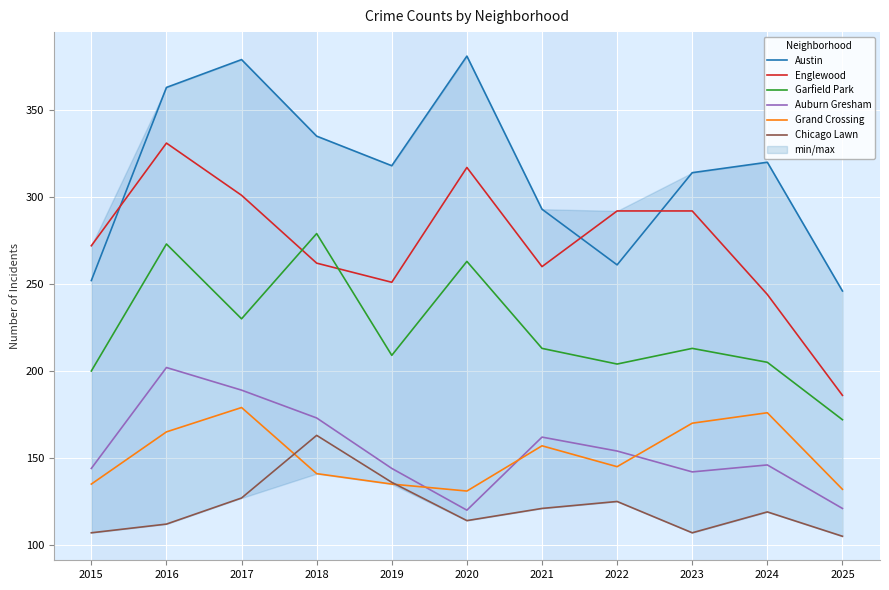

True or false: Austin and Grand Crossing cross at least once.

False